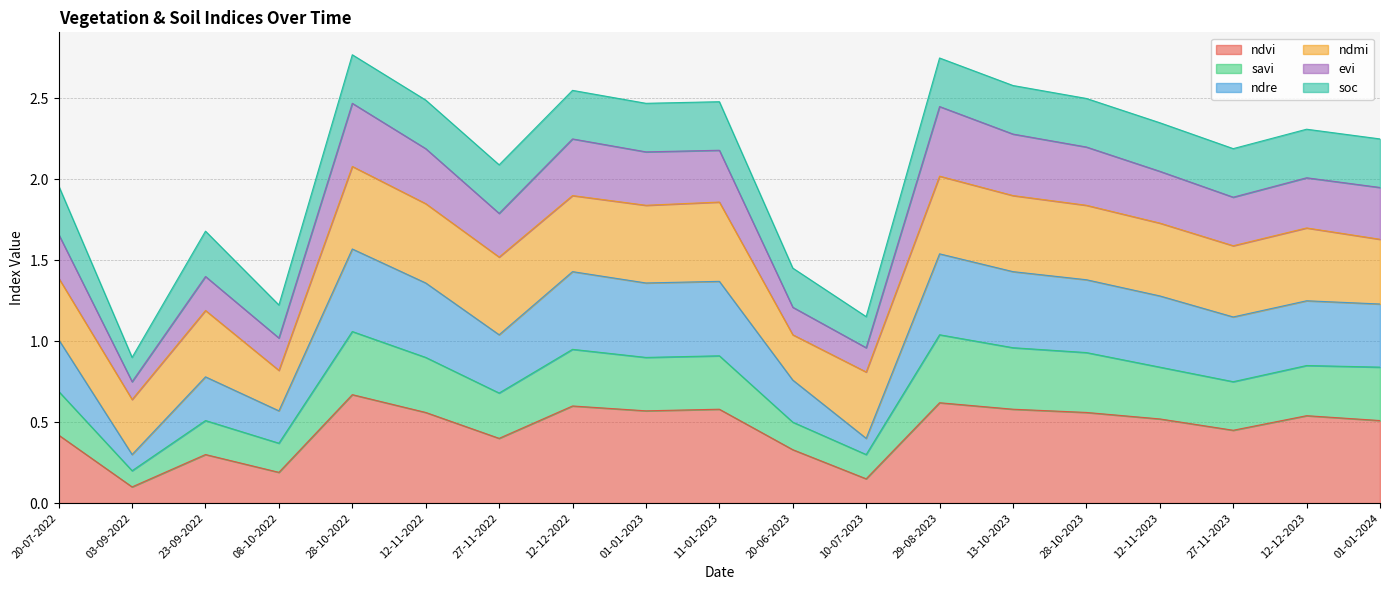

What is the total value across all series at 27-11-2023?

2.2